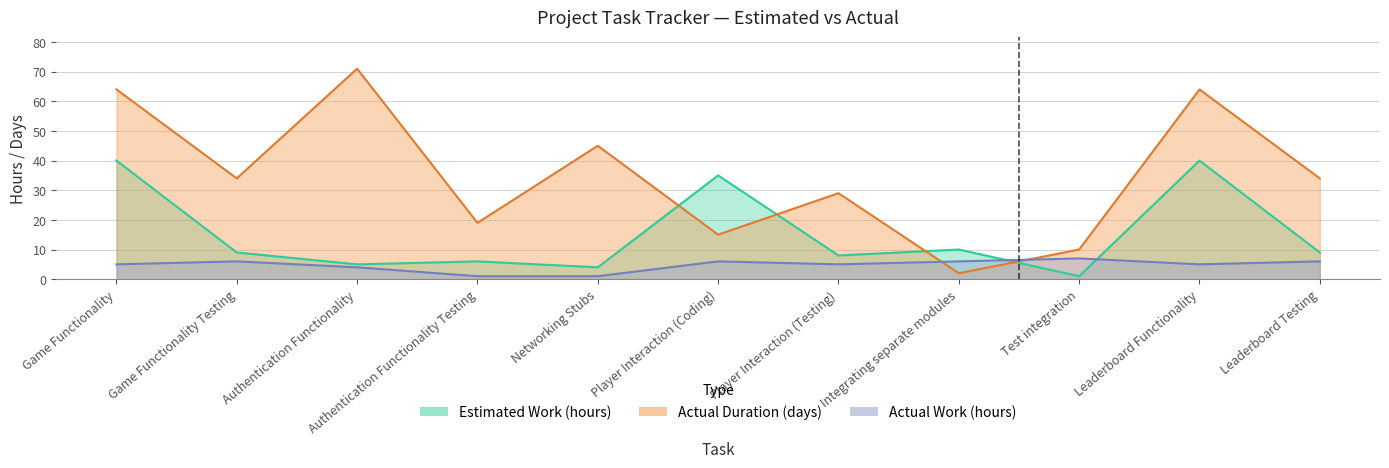

What is the minimum value shown in the chart?

1